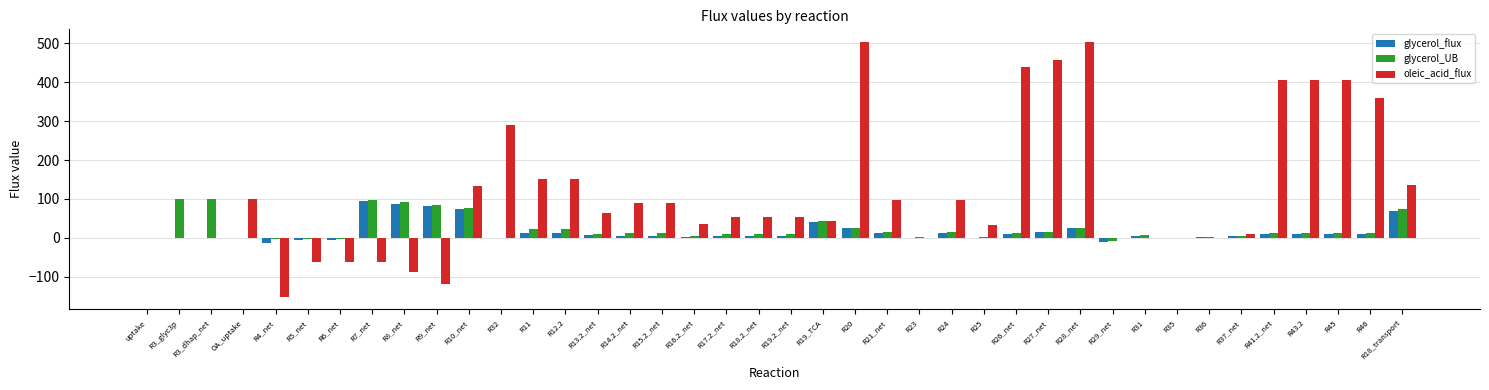

What is the maximum value shown in the chart?

503.6